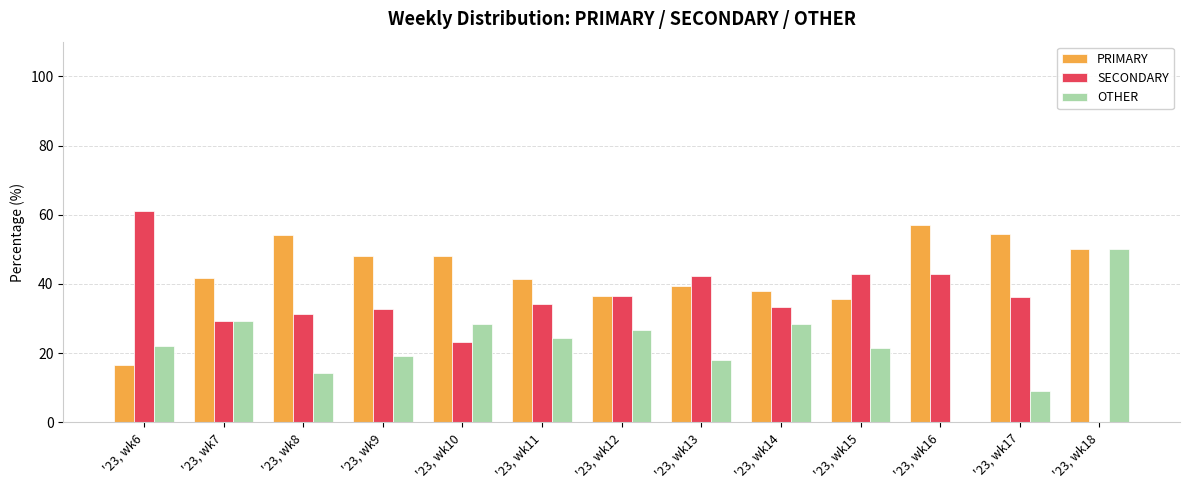

What is the total value across all series at '23, wk11?

100.0